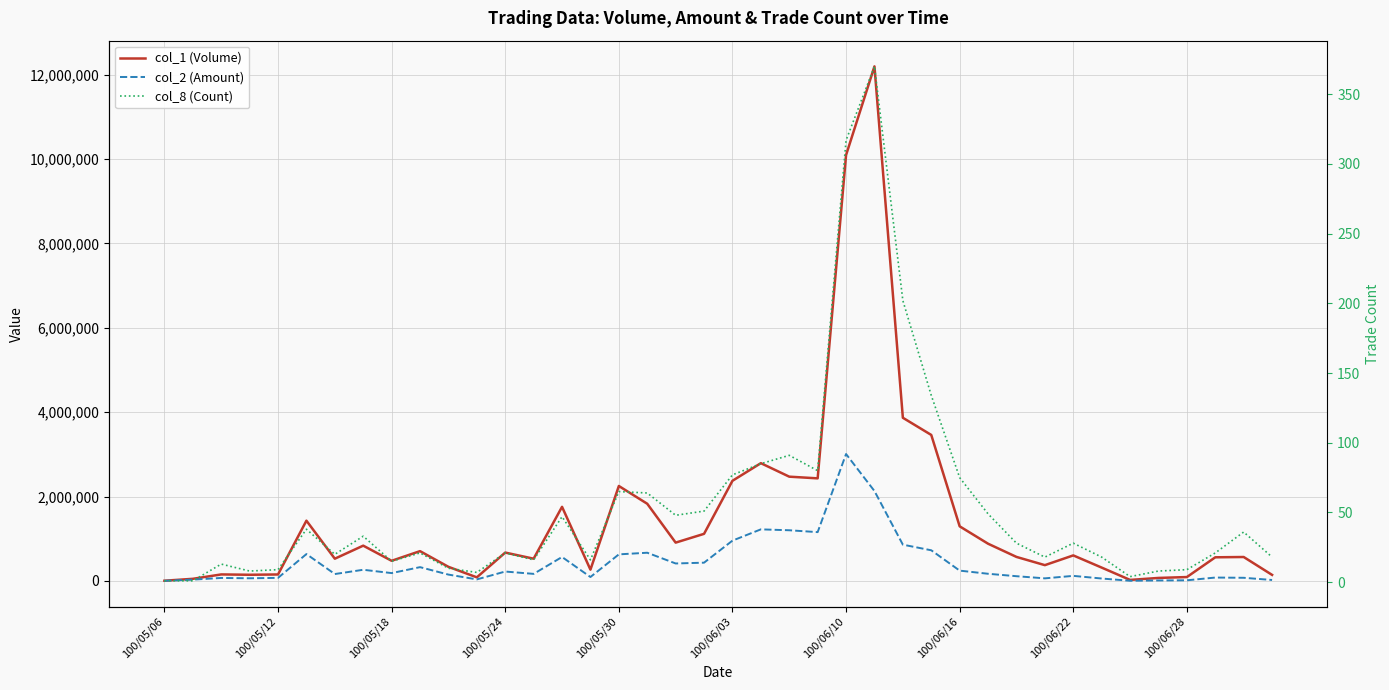

List the series in order of their overall mean, lowest first.

col_8 (Count), col_2 (Amount), col_1 (Volume)